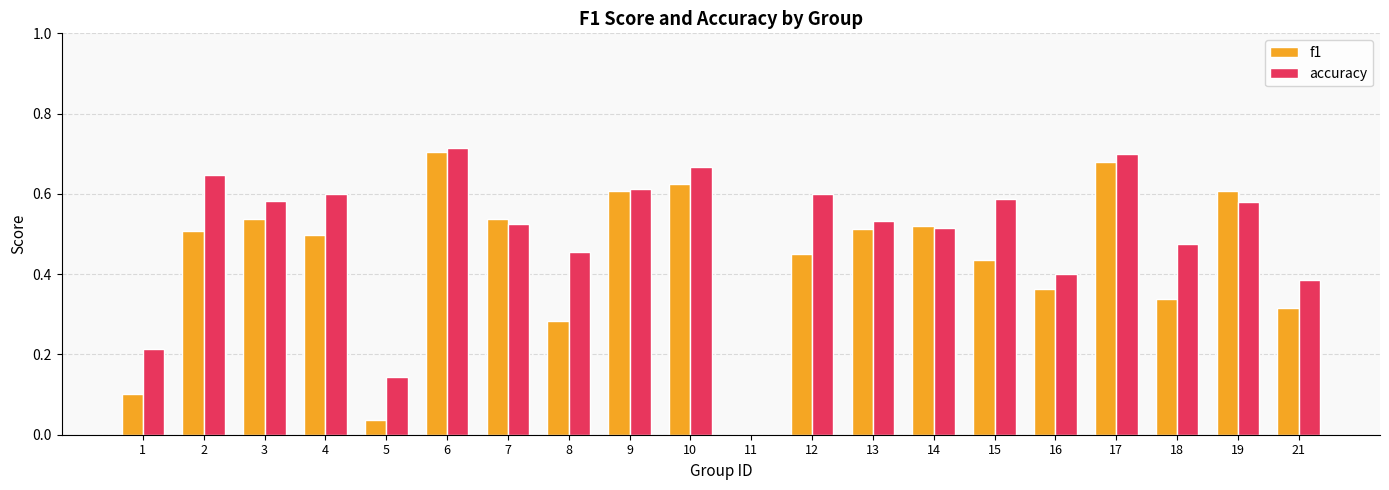

The accuracy series shows 0.7 at 17. True or false?

True